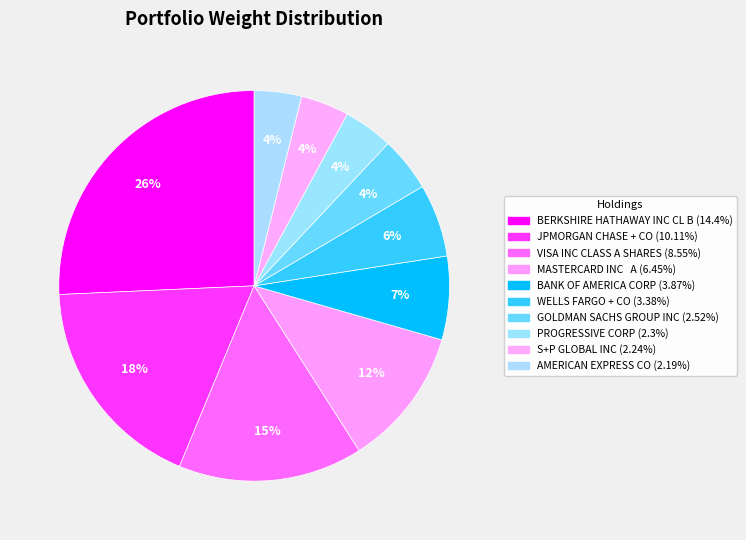

What is the smallest slice in the pie chart?

AMERICAN EXPRESS CO